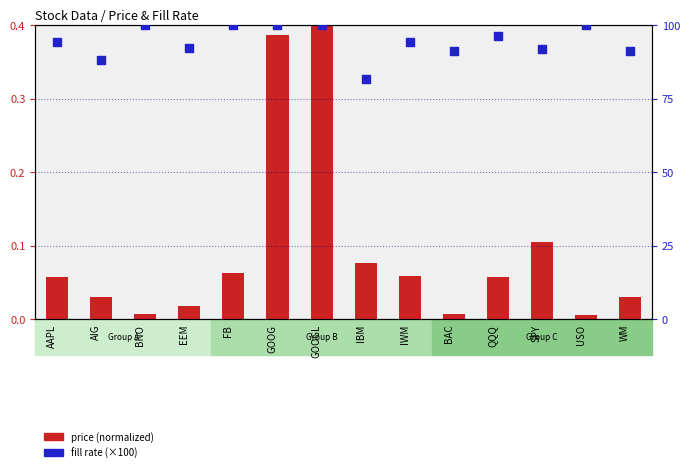

At which category is the sum across all series the highest?

GOOGL